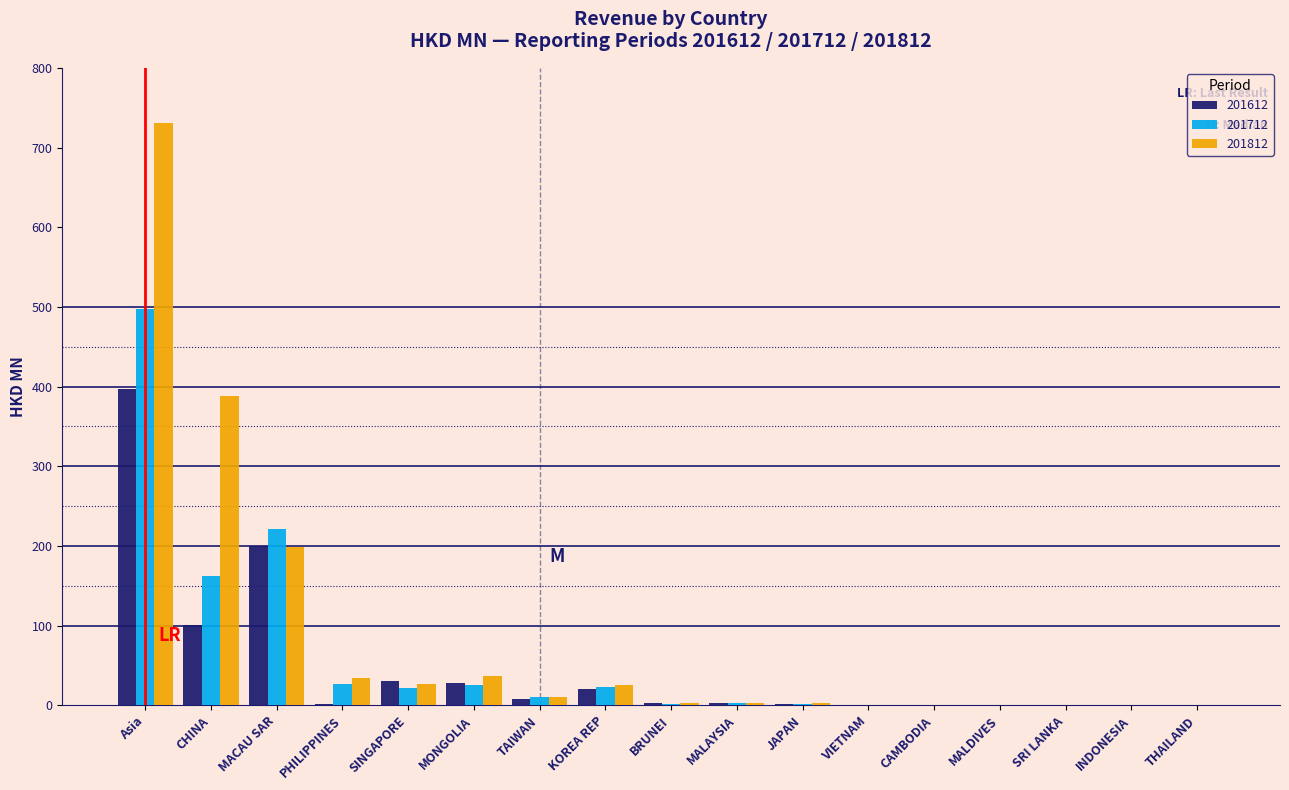

What is the sum of the 201712 values at KOREA REP and Asia?

519.2